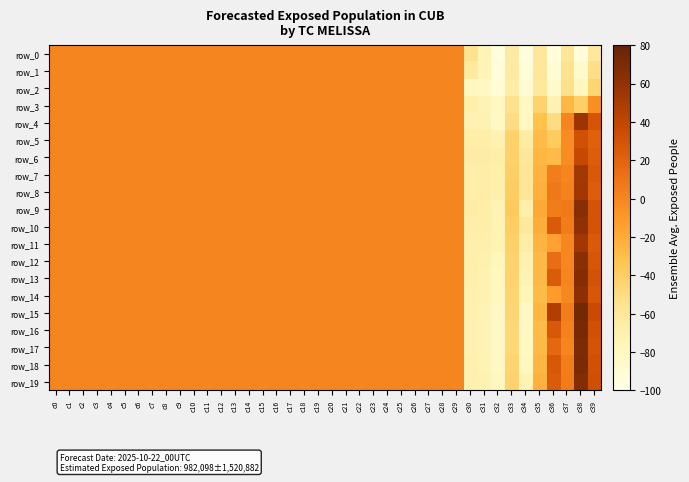

At which label does row_11 reach its minimum?

c32